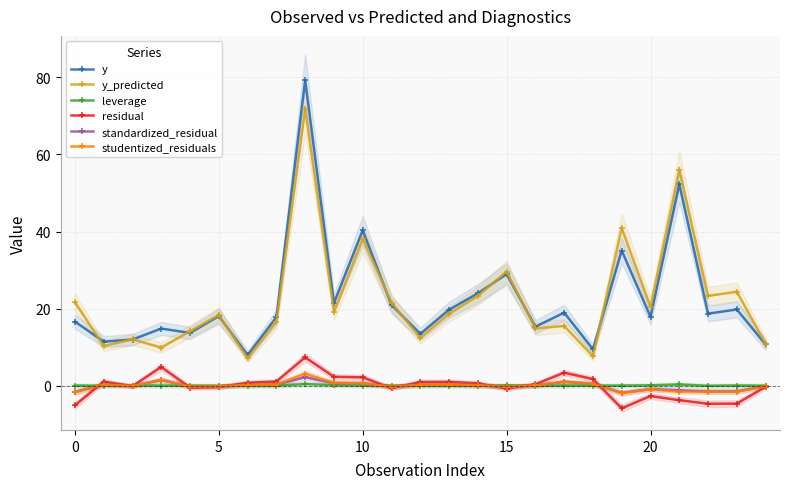

True or false: y and residual intersect in this chart.

False